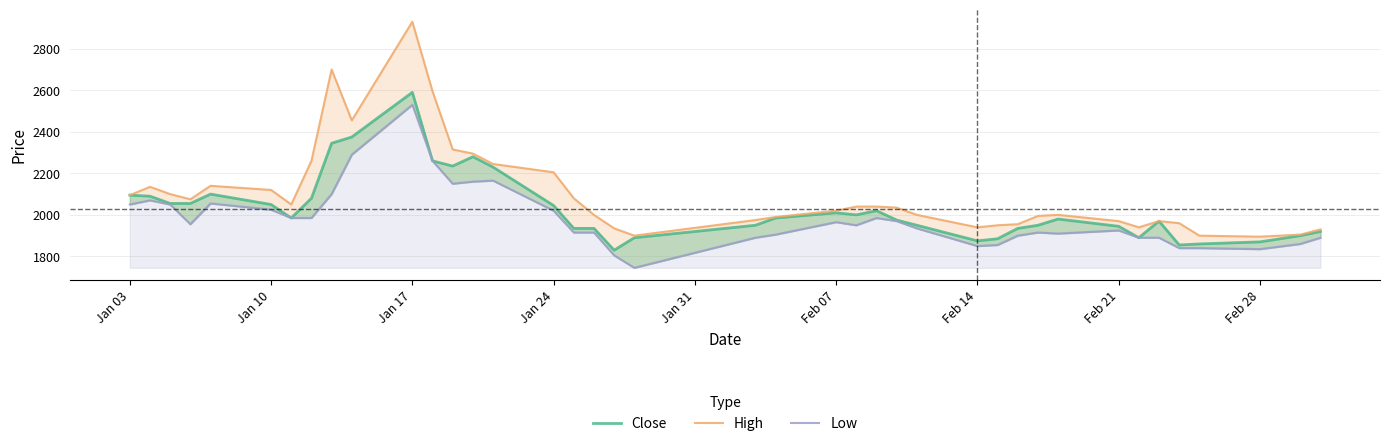

Read the Low value at Feb 21.

1925